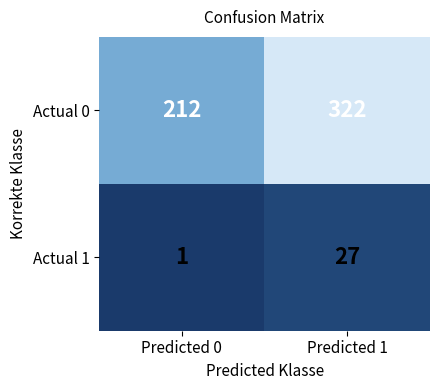

Is it true that Actual 0 equals 322 at Predicted 1?

True